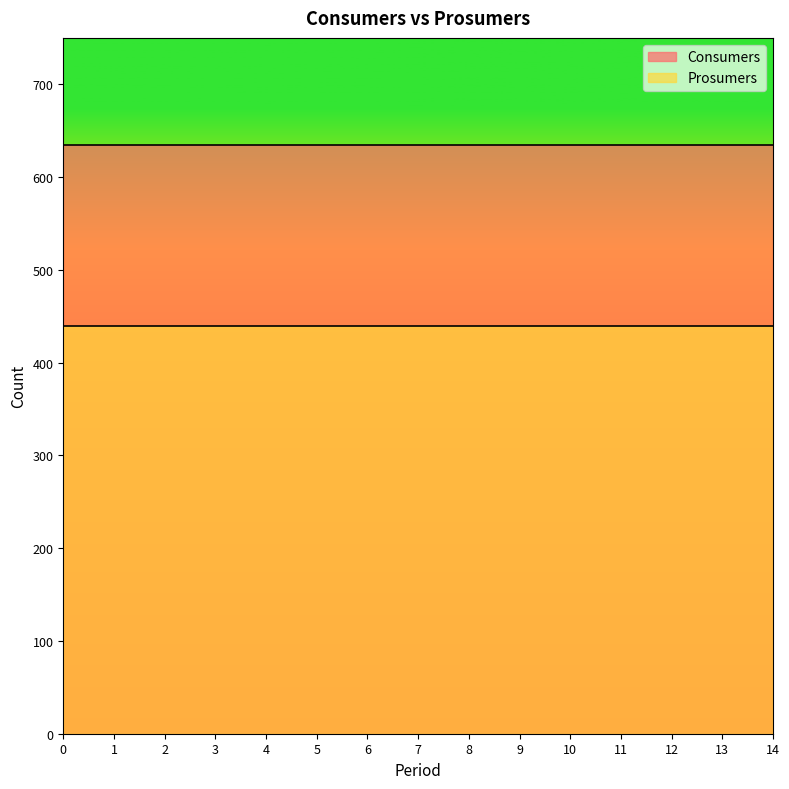

Which series changed the most between 0 and 11?

Consumers